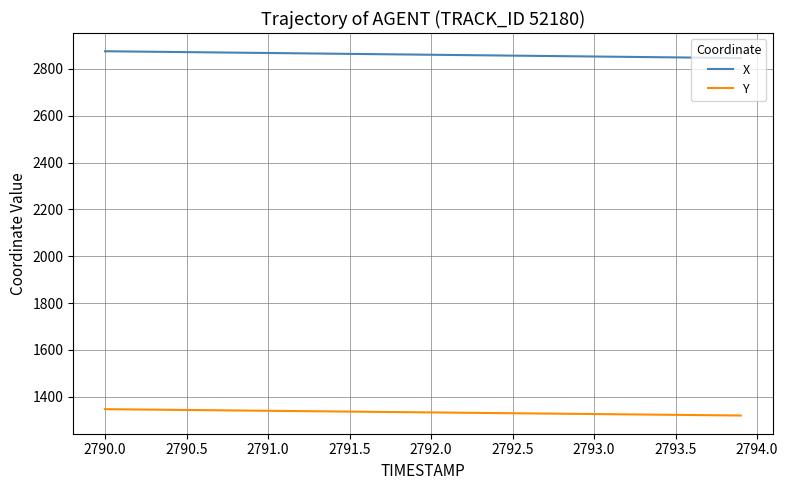

True or false: X and Y cross at least once.

False